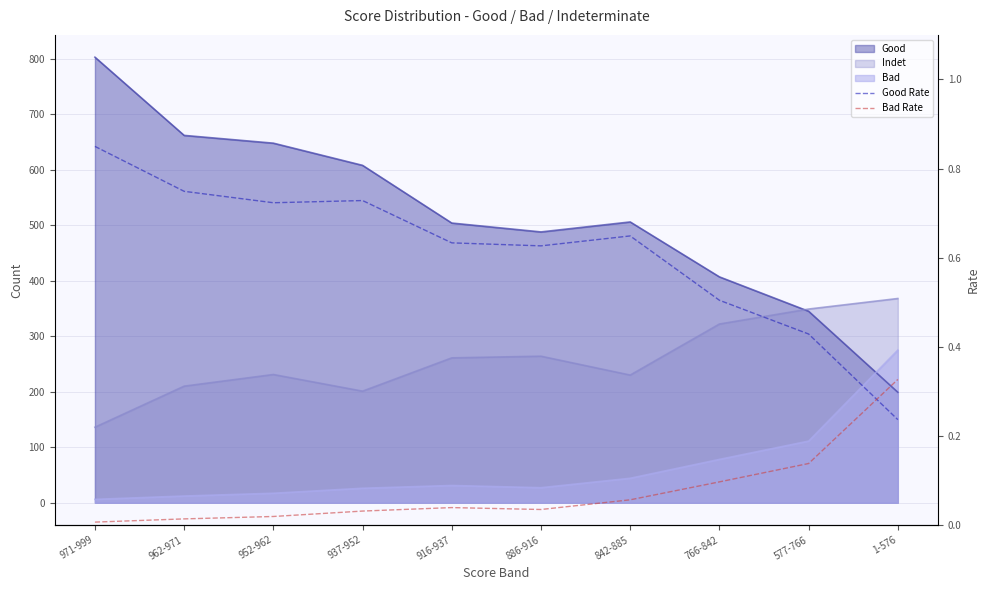

Which category has the lowest value in the Bad Rate series?

971-999